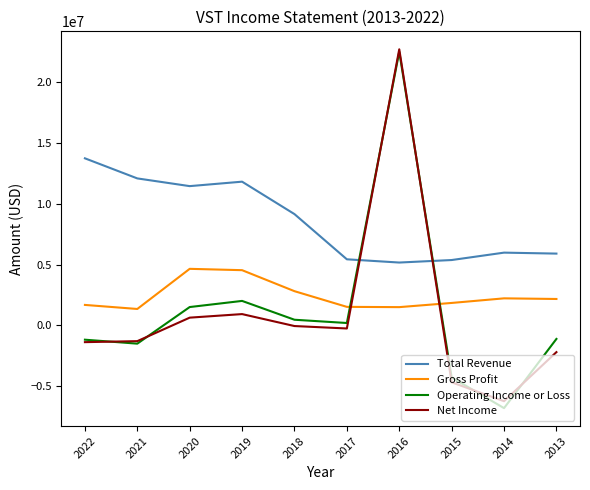

At which category is the sum across all series the highest?

2016